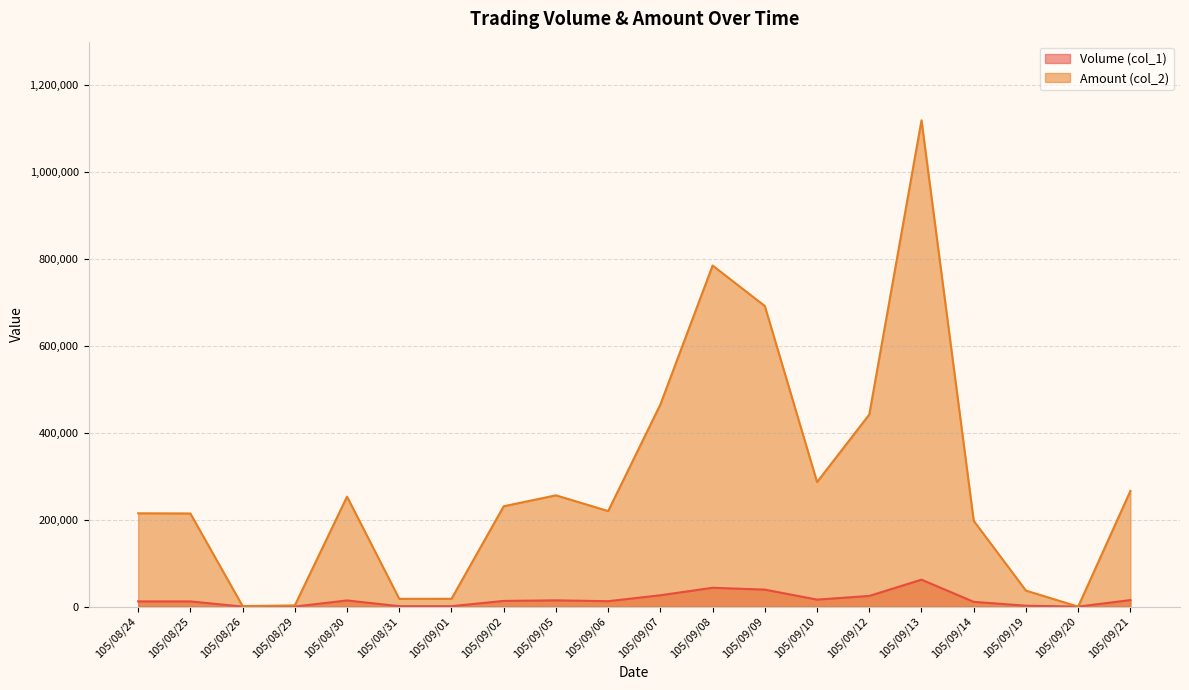

What is the average value of the Volume (col_1) series?

15994